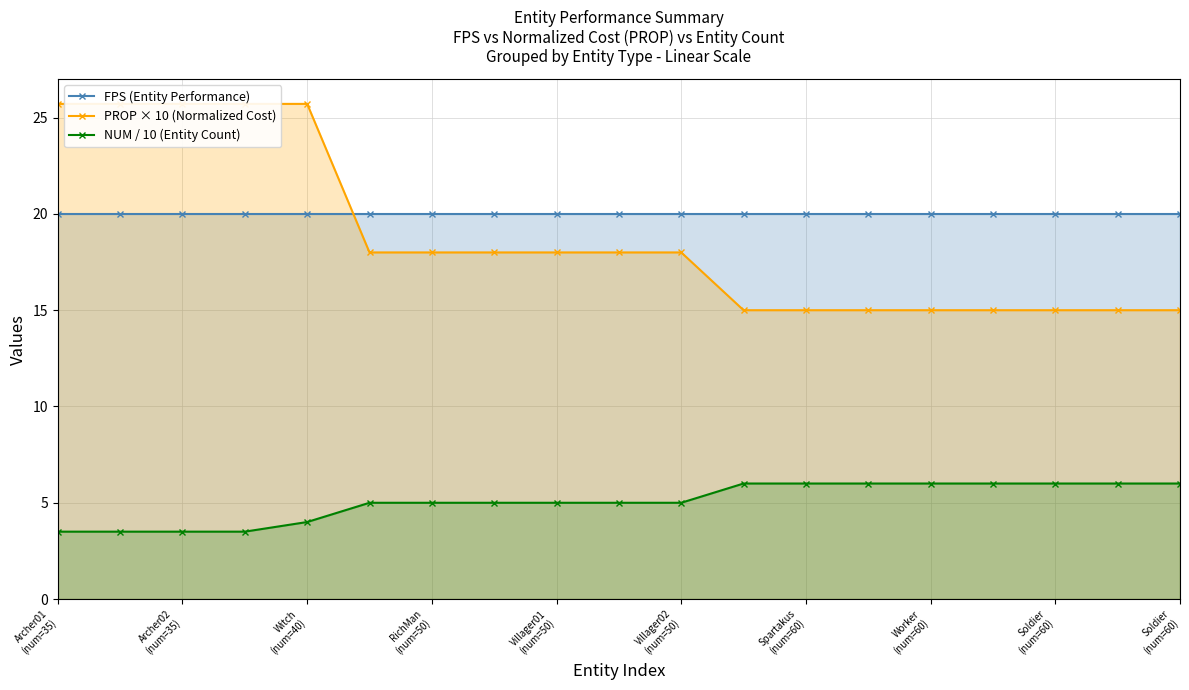

What is the sum of all FPS (Entity Performance) values?

380.0